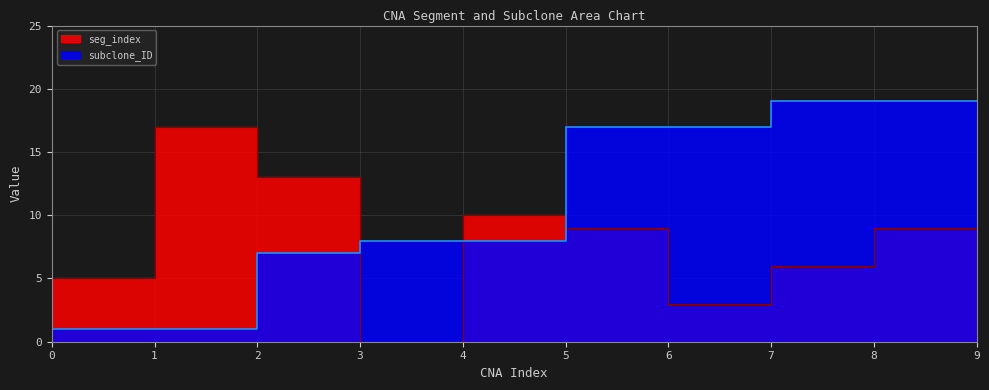

Between 5 and 8, which is larger?

5